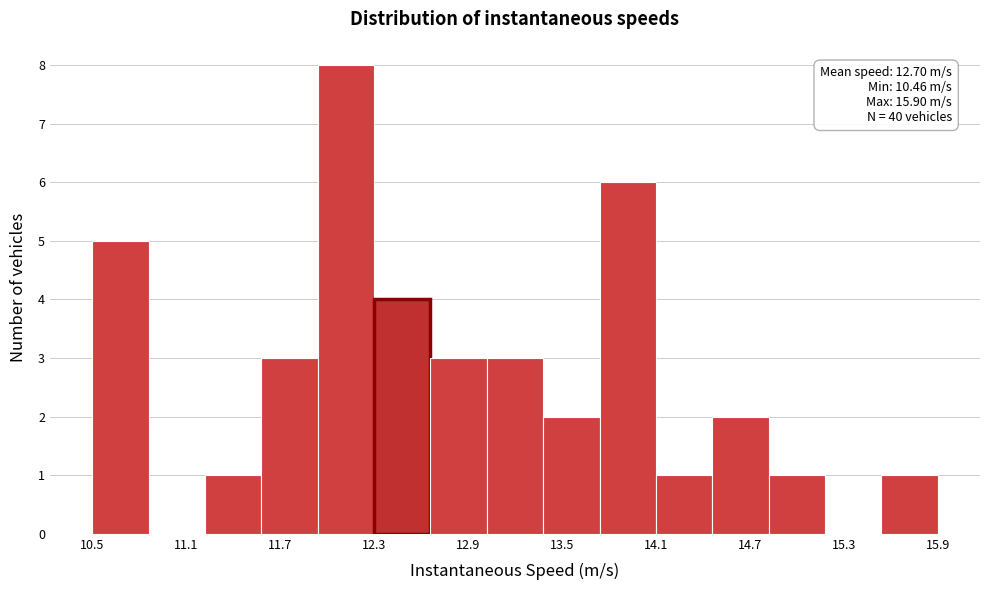

Around what value on the x-axis is the tallest bar? Give the approximate position of its centre, as read against the axis.

12.1